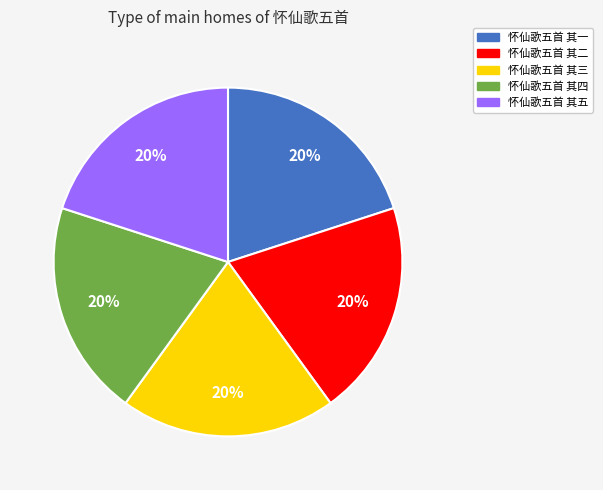

Approximately how many times larger is the value at 怀仙歌五首 其二 compared to 怀仙歌五首 其四?

1.0